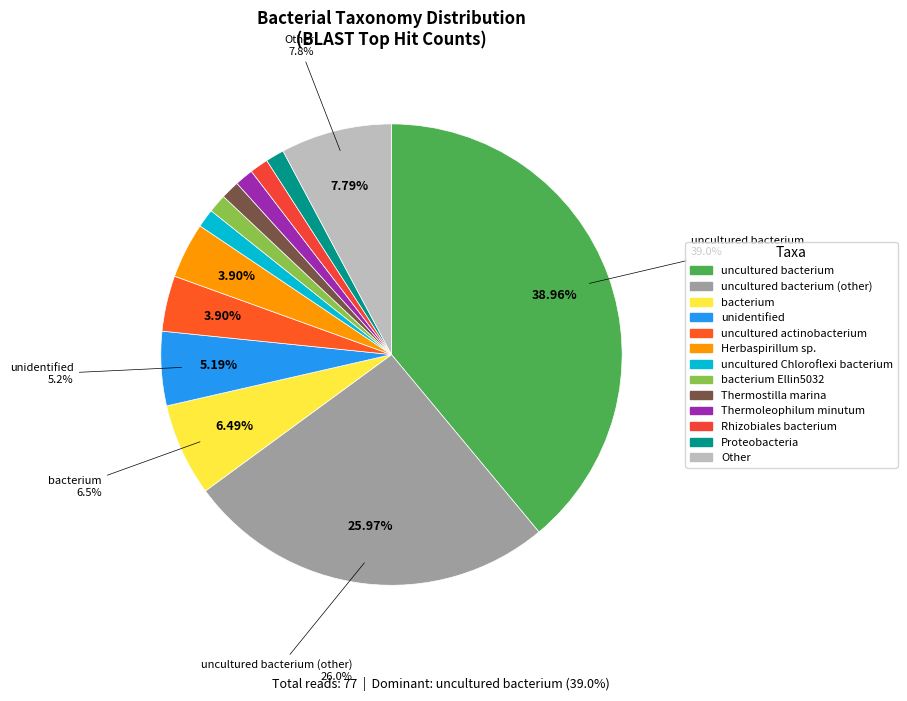

Count the number of slices in the pie.

13